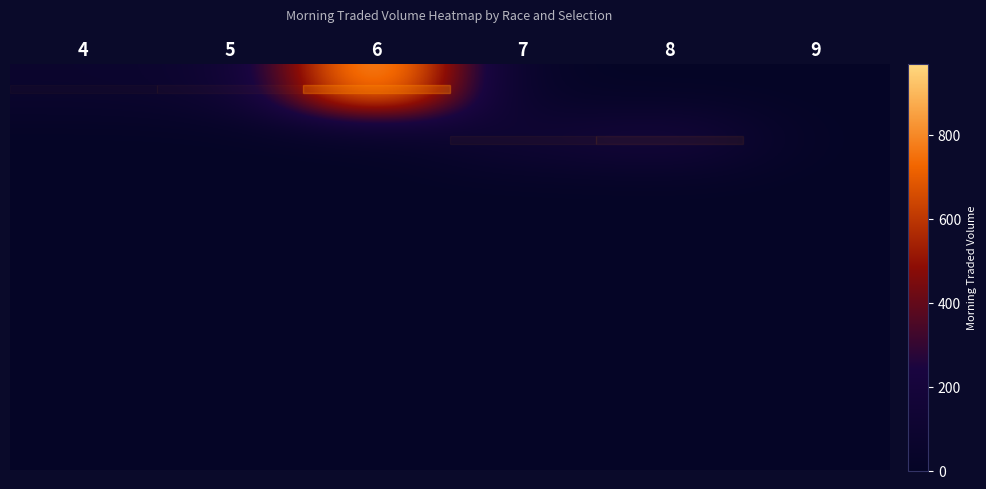

Between 4 and 9, which series saw the biggest shift?

row_0